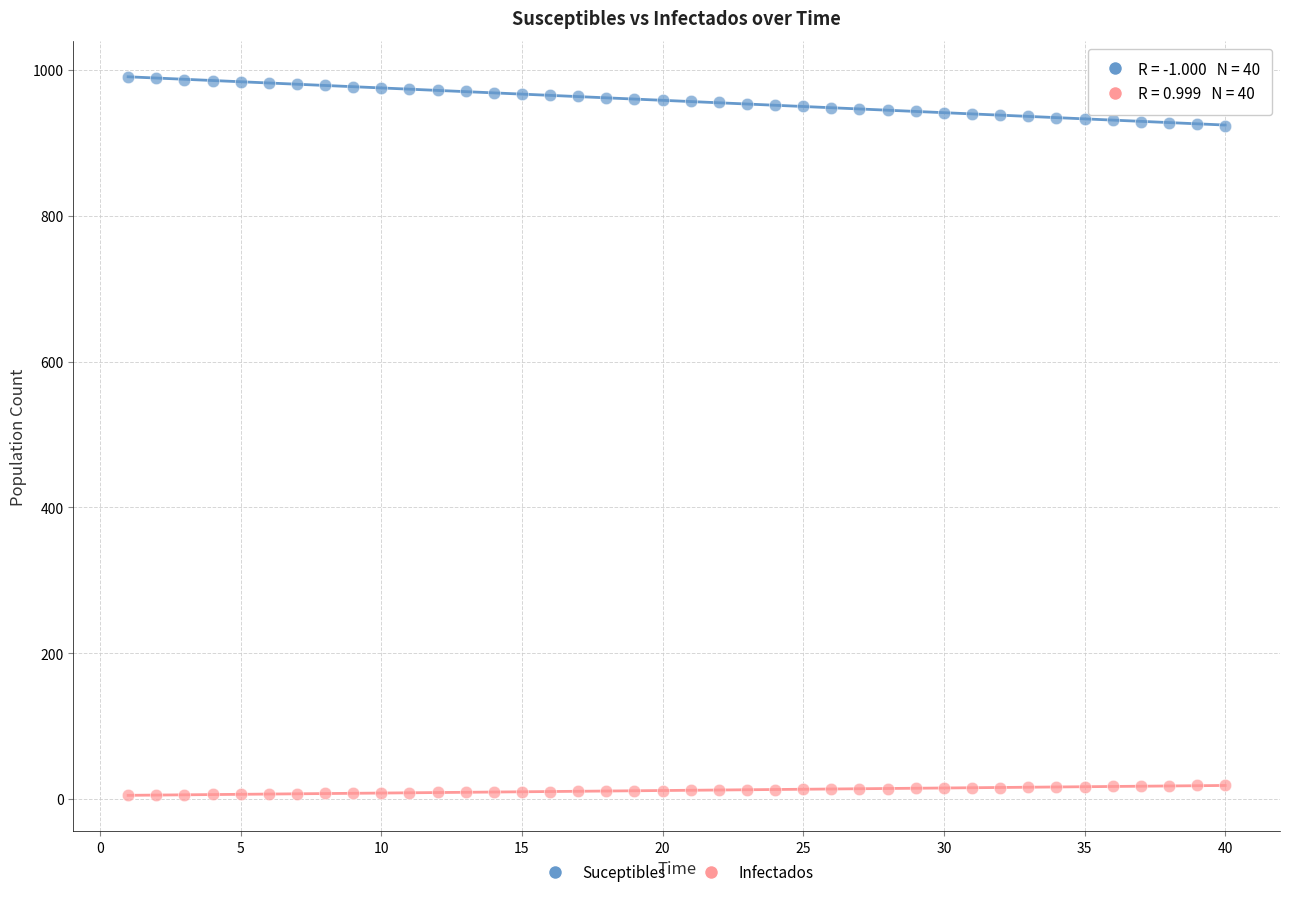

Across all data points, what is the range of Y values (max minus min)?

985.0